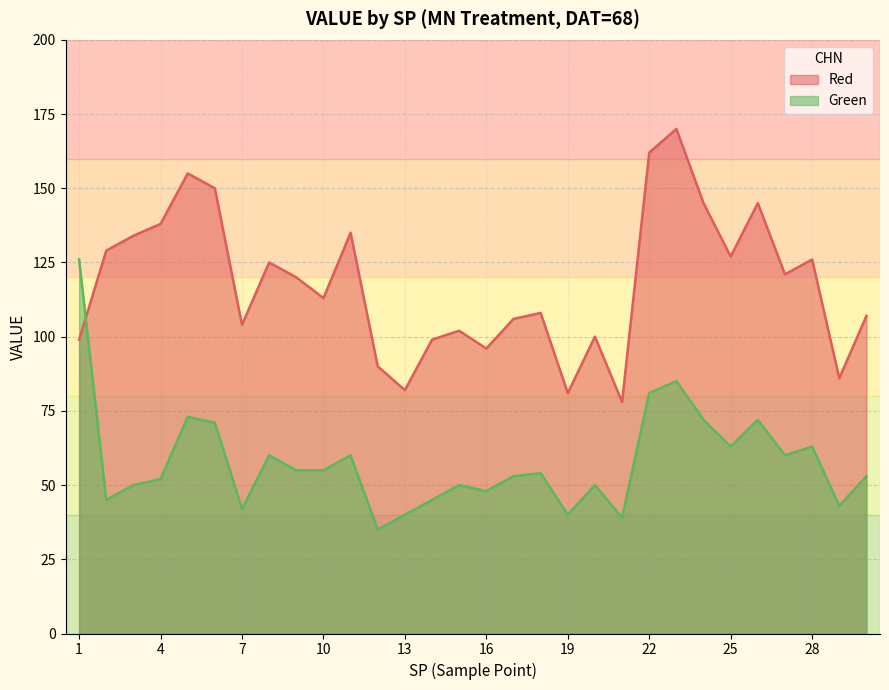

At which category does the chart reach its minimum across all series?

12